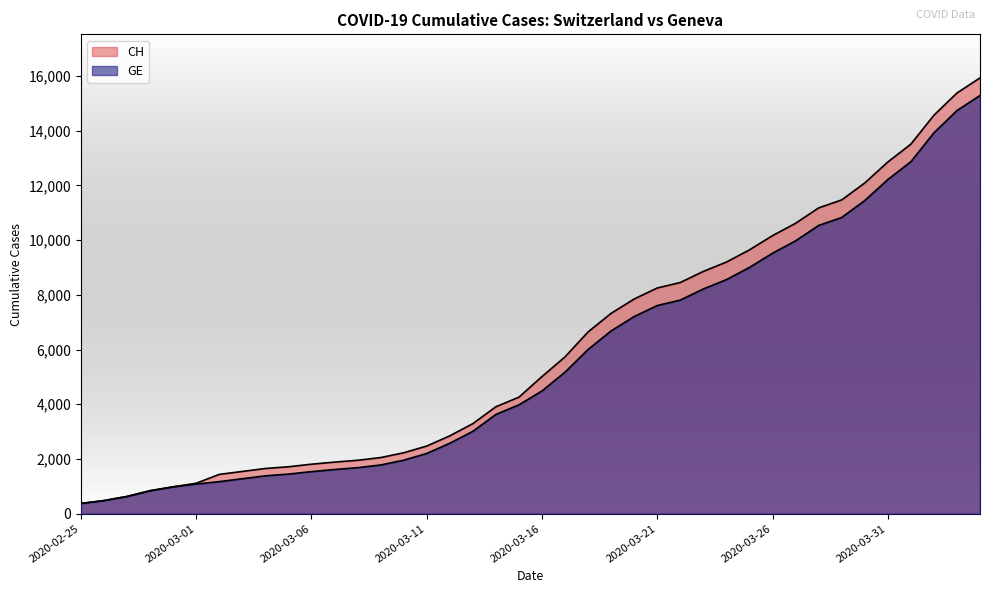

What is the label of the 16th point from the right?

2020-03-20